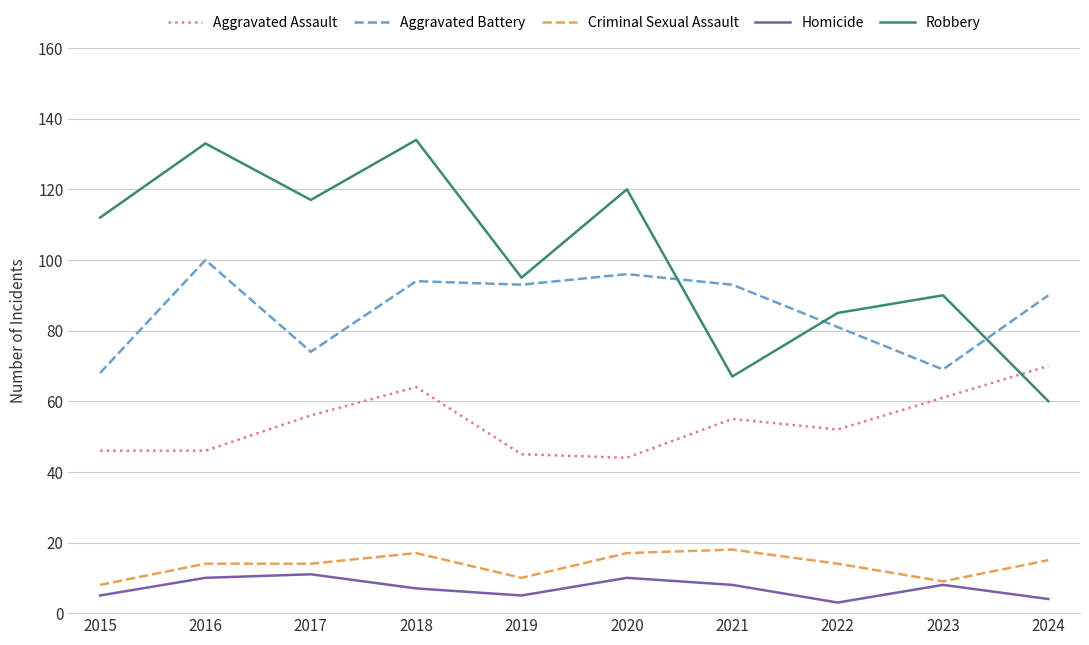

Between 2015 and 2016, which series saw the biggest shift?

Aggravated Battery